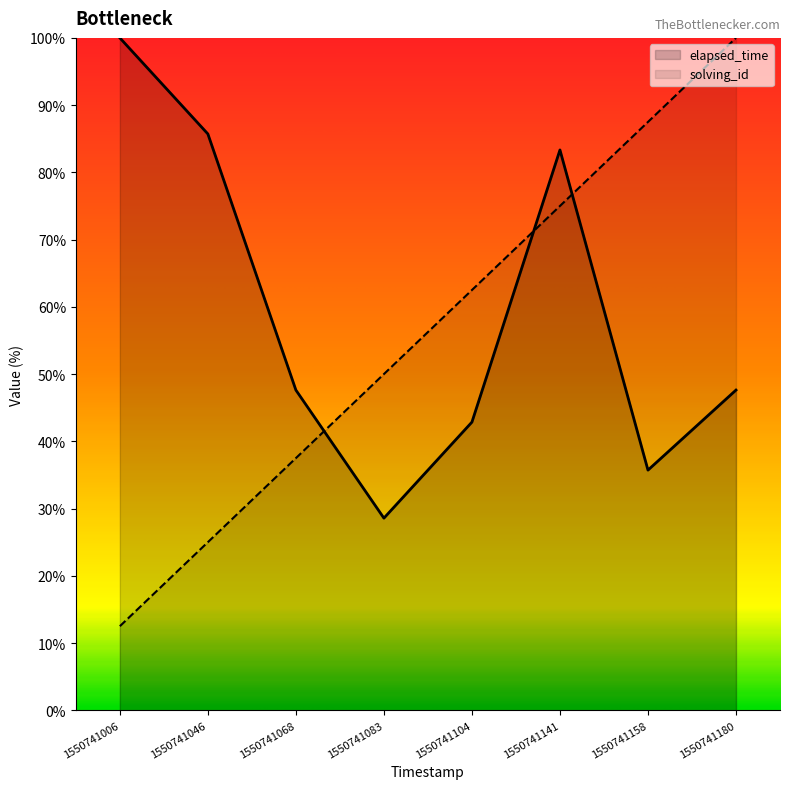

Which series has the widest spread of values?

solving_id